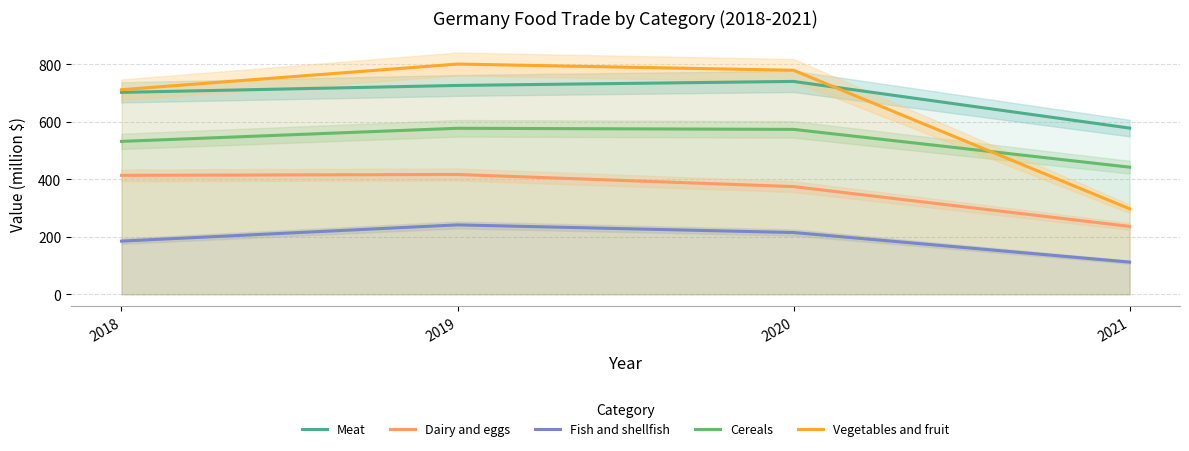

At which label does Fish and shellfish first exceed 215?

2019